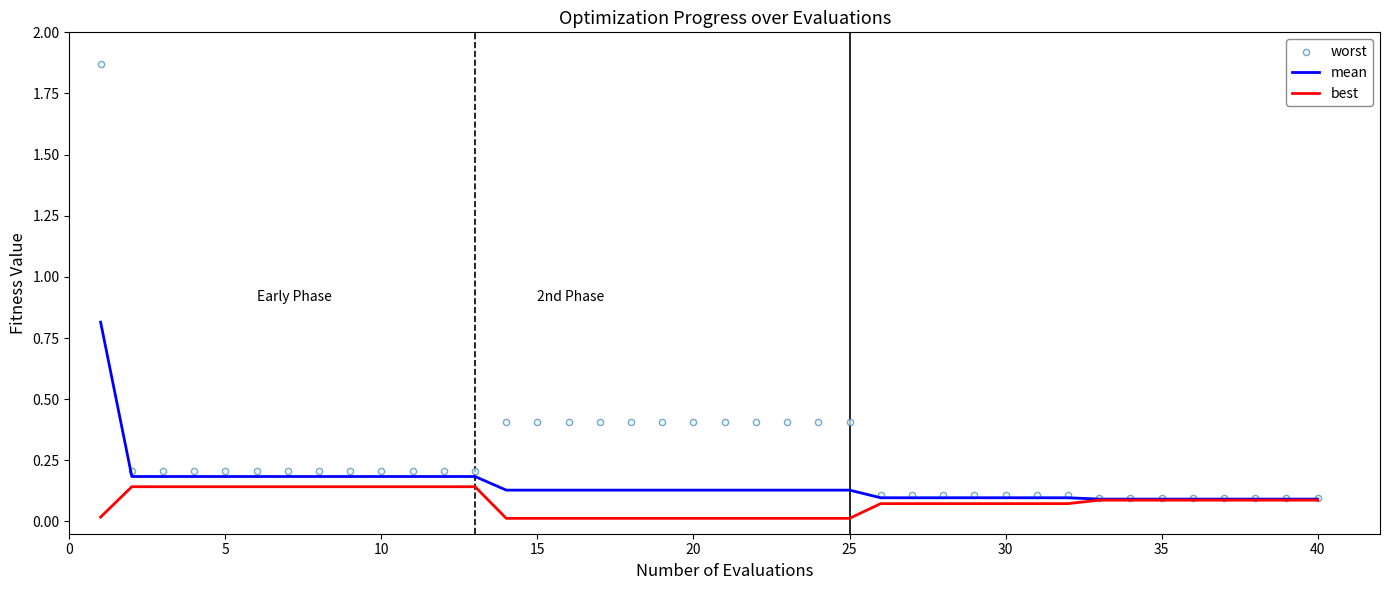

What are all the series names shown in the legend?

mean, best, worst